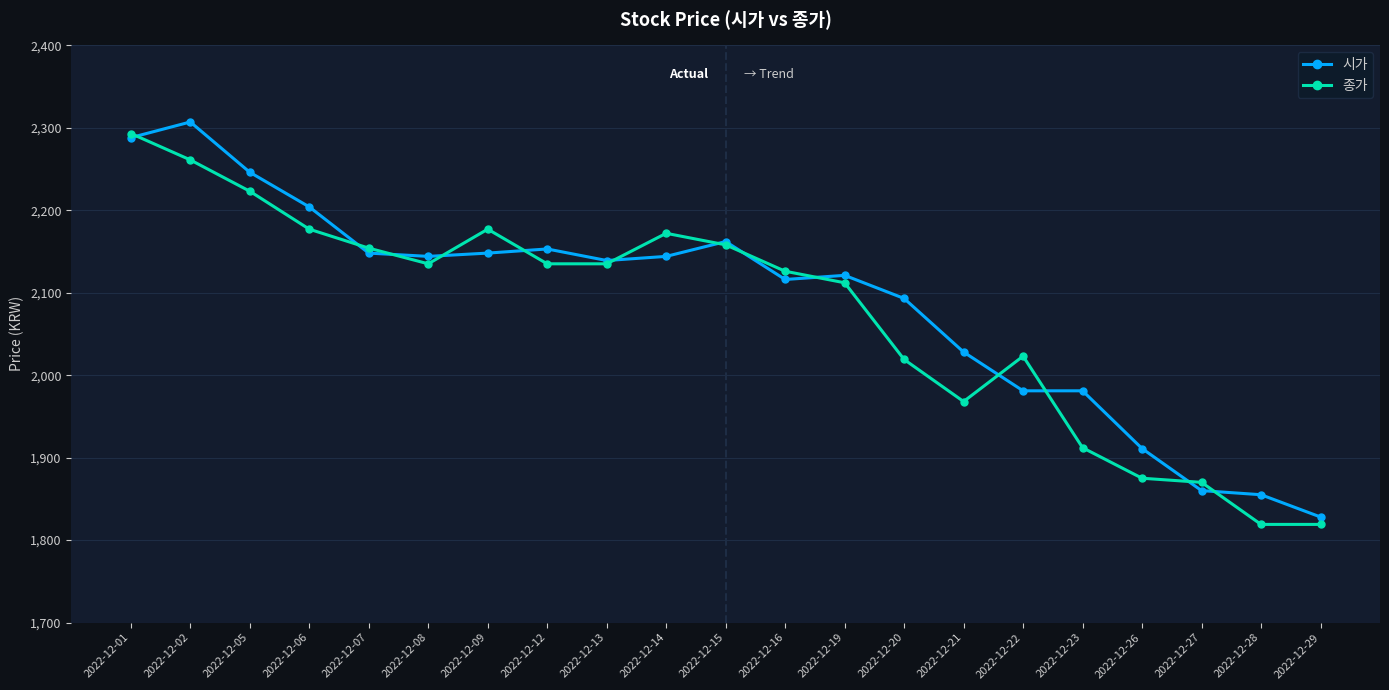

Is this an area chart (filled region under the line)?

No